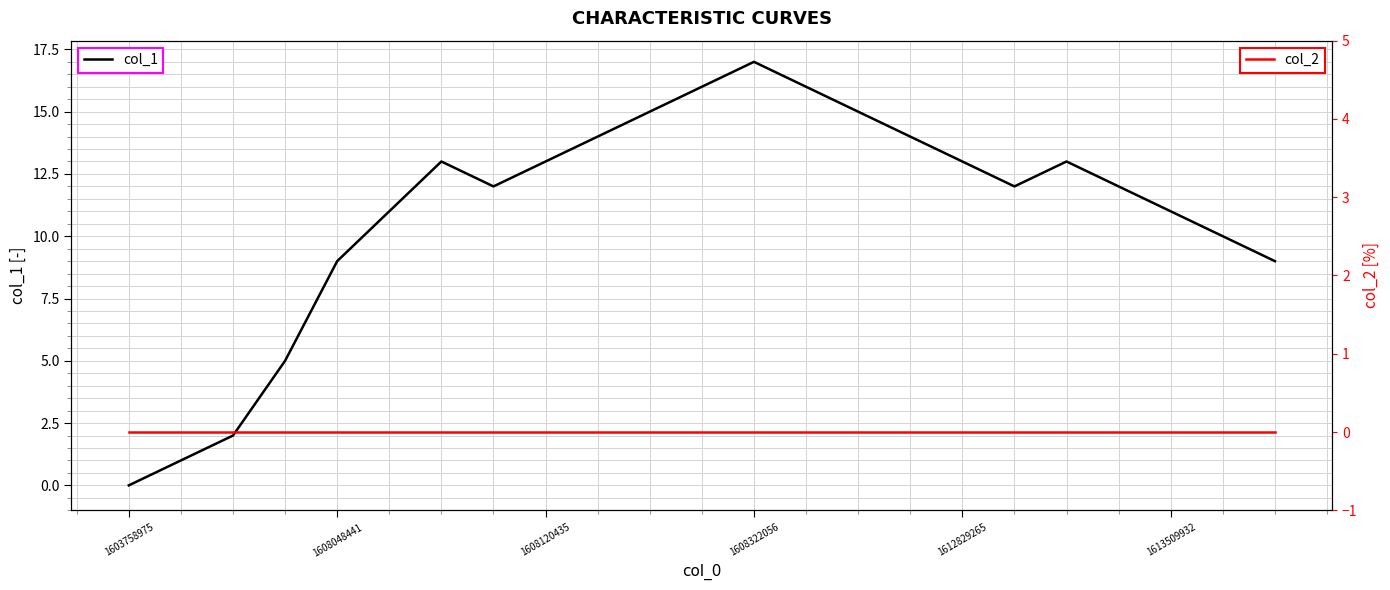

True or false: col_1 and col_2 intersect in this chart.

False